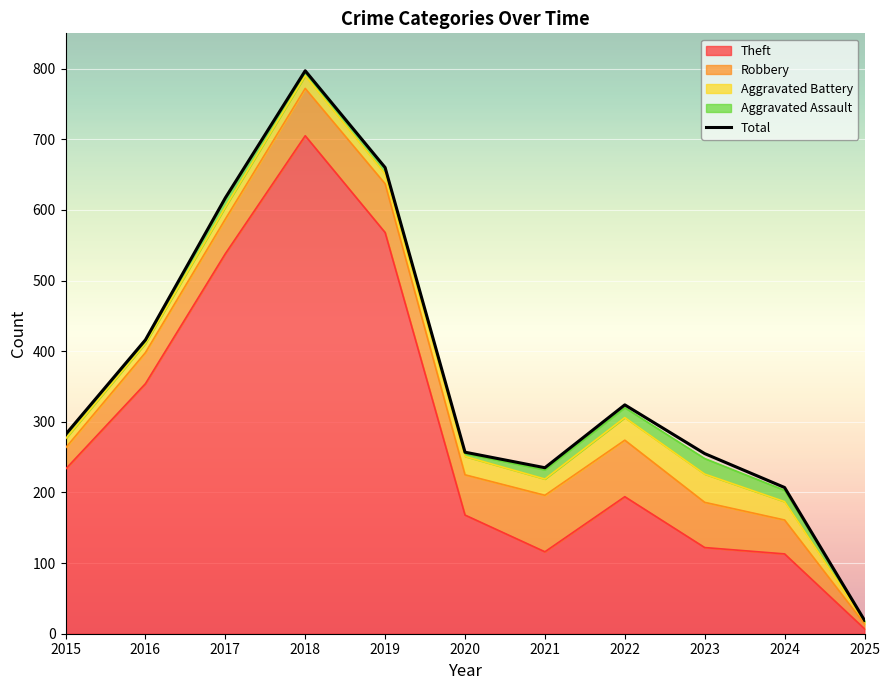

What is the difference between the maximum and minimum values?

778